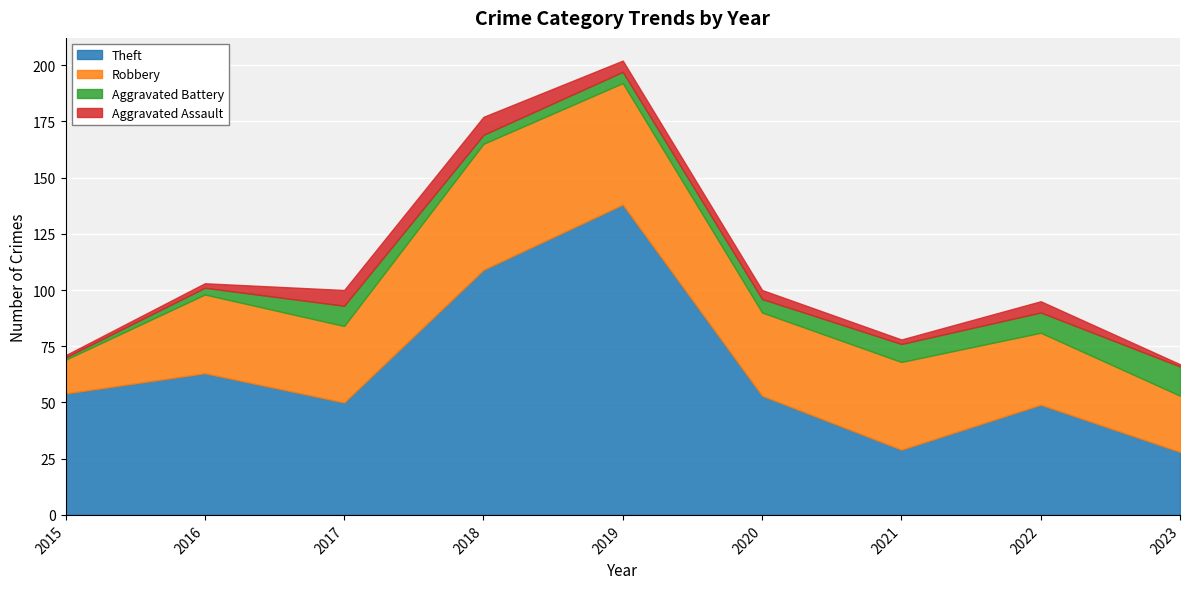

Which series has the largest range (max minus min)?

Theft